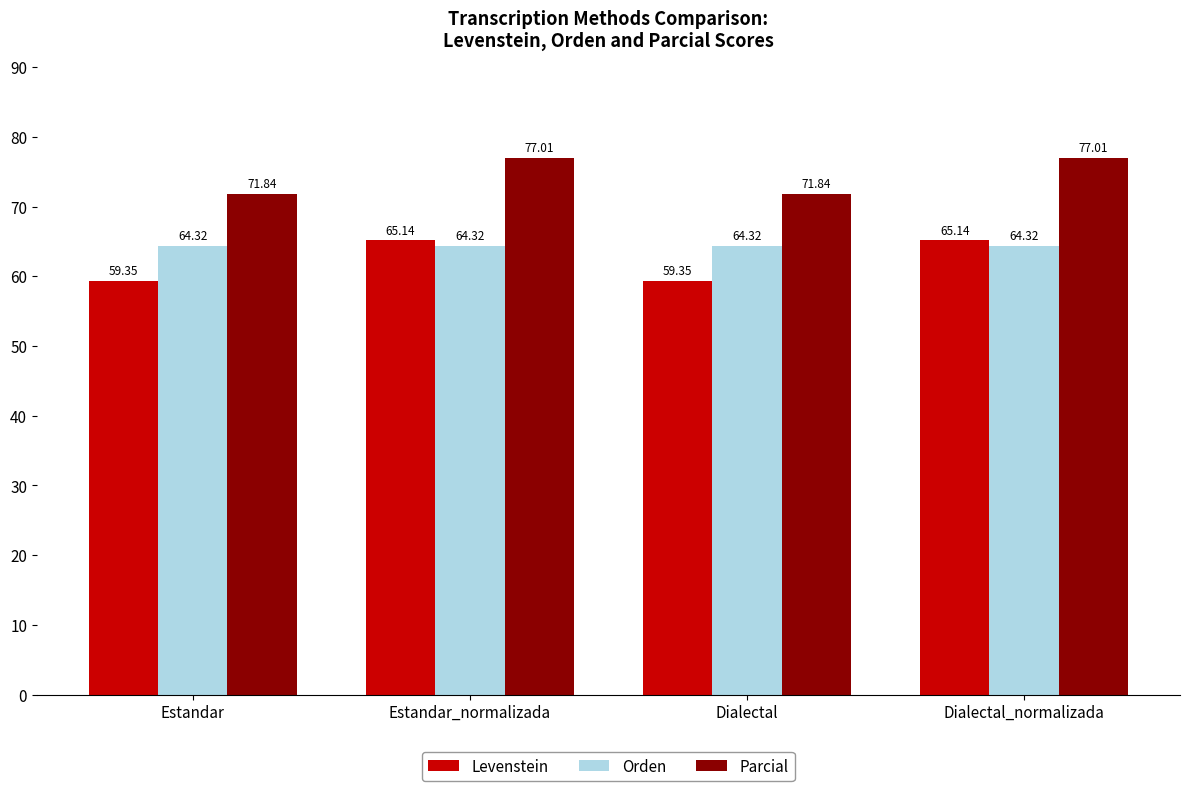

What position from the left is Estandar_normalizada?

2